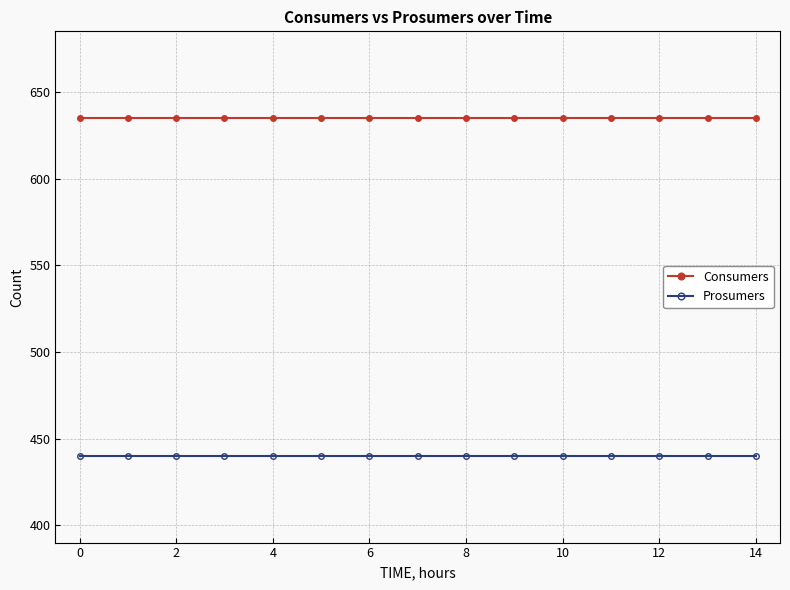

Rank the series by their maximum value, from lowest to highest.

Prosumers, Consumers